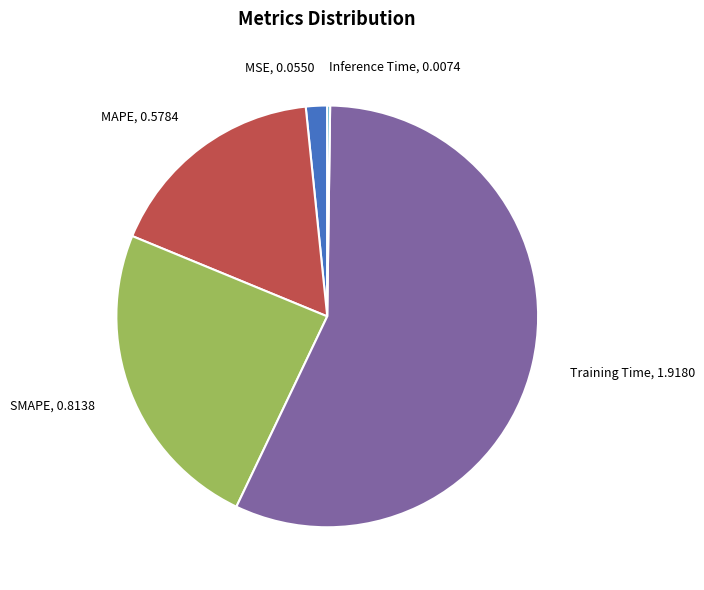

Which has a higher value, Training Time, 1.9180 or MAPE, 0.5784?

Training Time, 1.9180